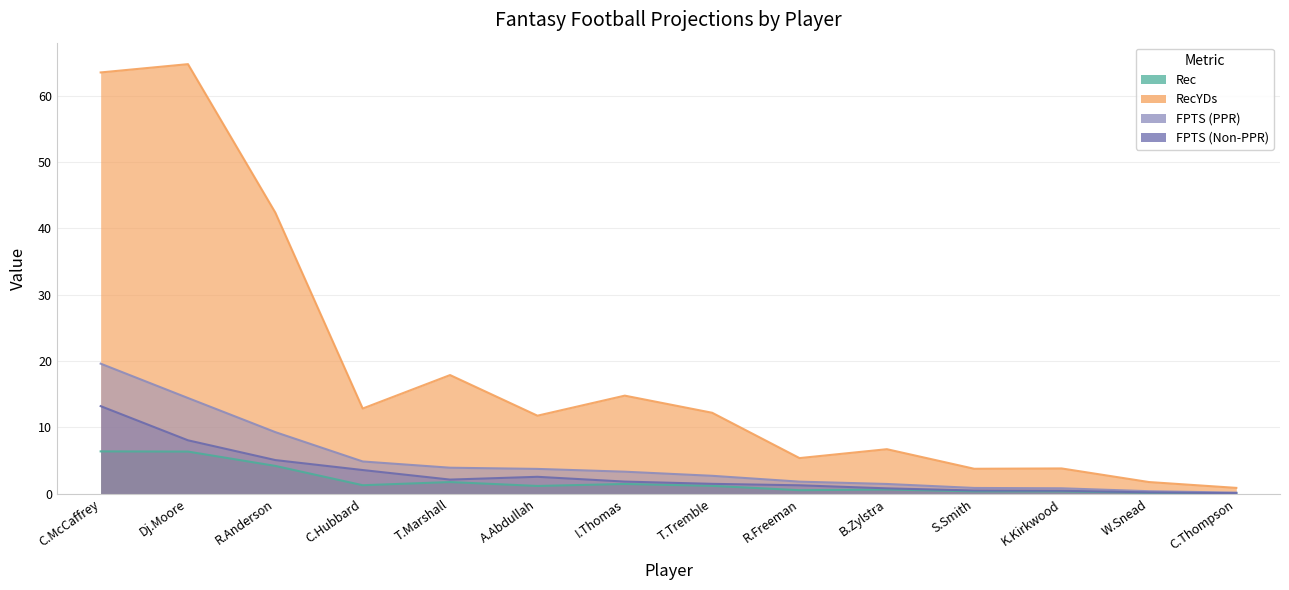

Which has a higher value, T.Marshall or R.Anderson?

R.Anderson